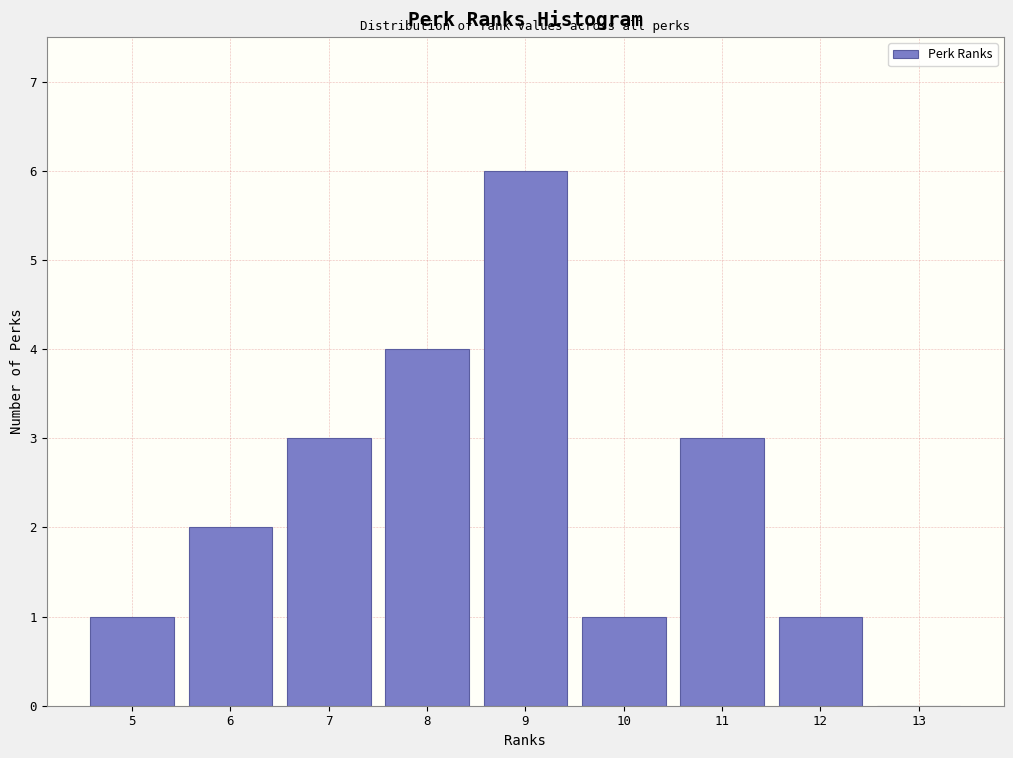

Reading left to right, what are all the values shown in this chart?

5=1	6=2	7=3	8=4	9=6	10=1	11=3	12=1	13=0